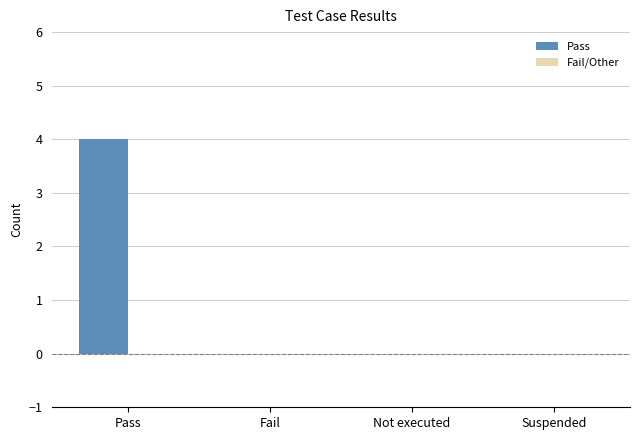

The value at Suspended is 0. True or false?

True